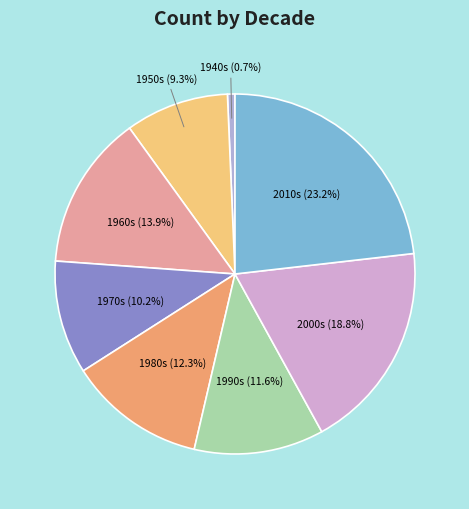

Combined, what portion of the pie is 1950s and 1980s?

21.6%